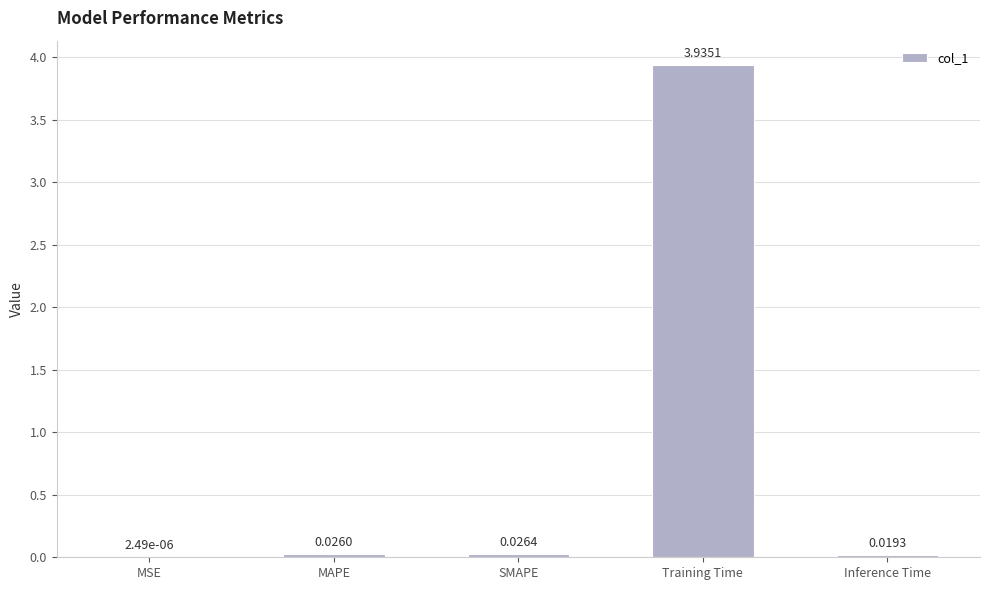

What is the sum of the values at Training Time and MAPE?

4.0